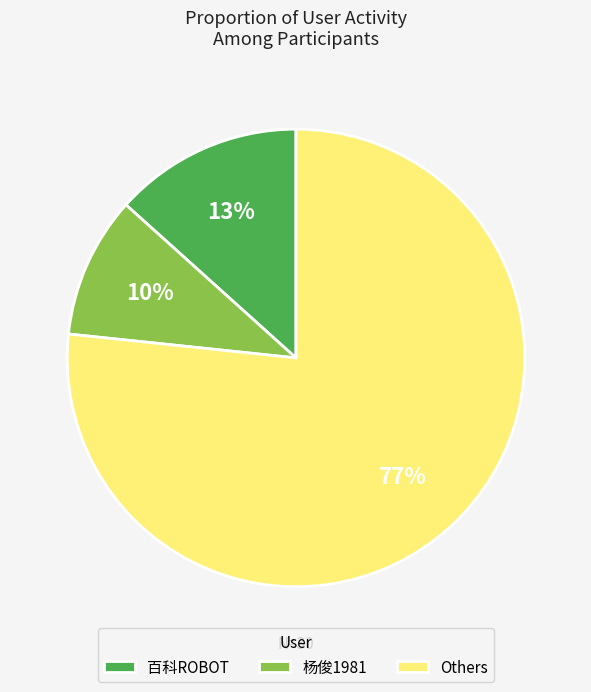

True or false: 杨俊1981 accounts for 10% of the total.

True